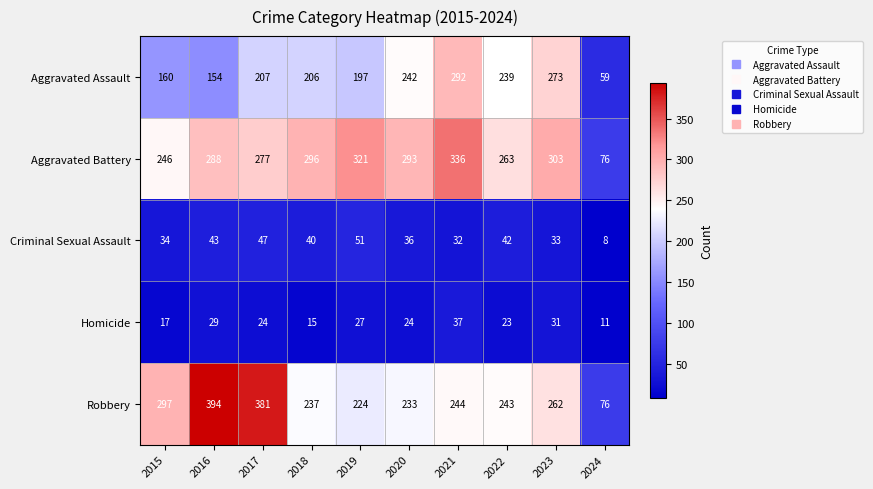

What is the spread (max minus min) of values at 2016?

365